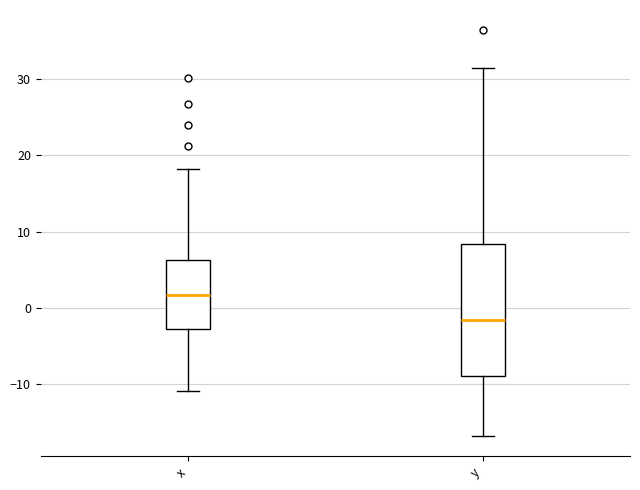

Where does the upper whisker of the box for x end on the y-axis? The values are not printed on the chart, so give them approximately, as read against the axis.

18